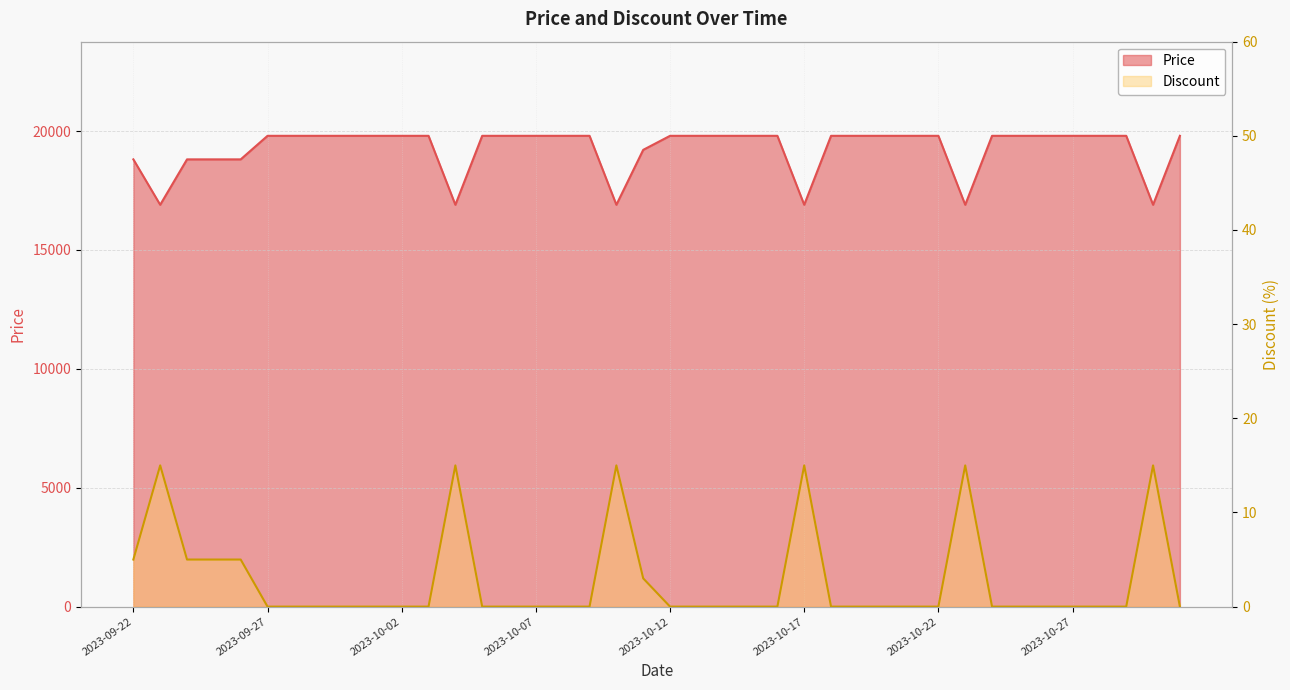

True or false: Discount and Price intersect in this chart.

False